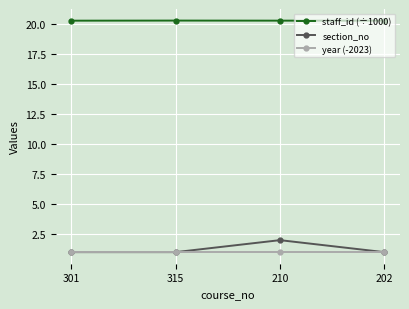

Which series changed the most between 301 and 210?

section_no